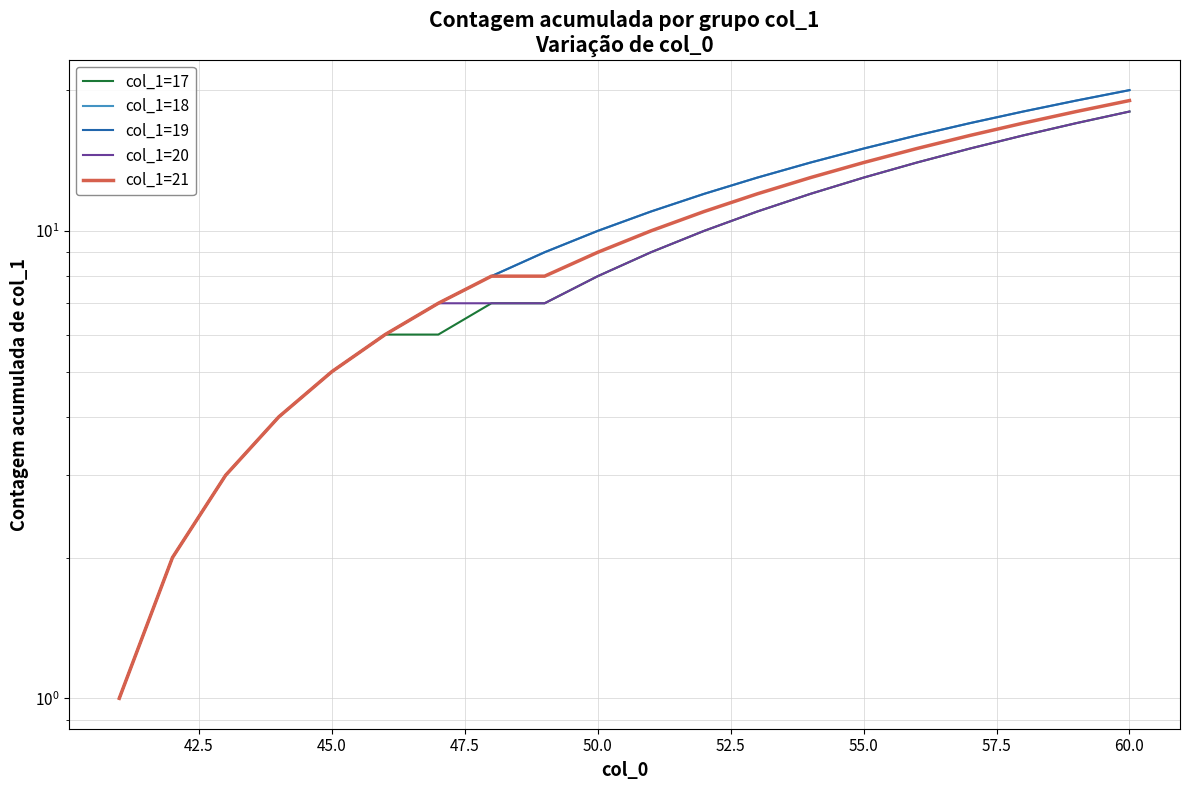

What is the sum of all col_1=21 values?

198